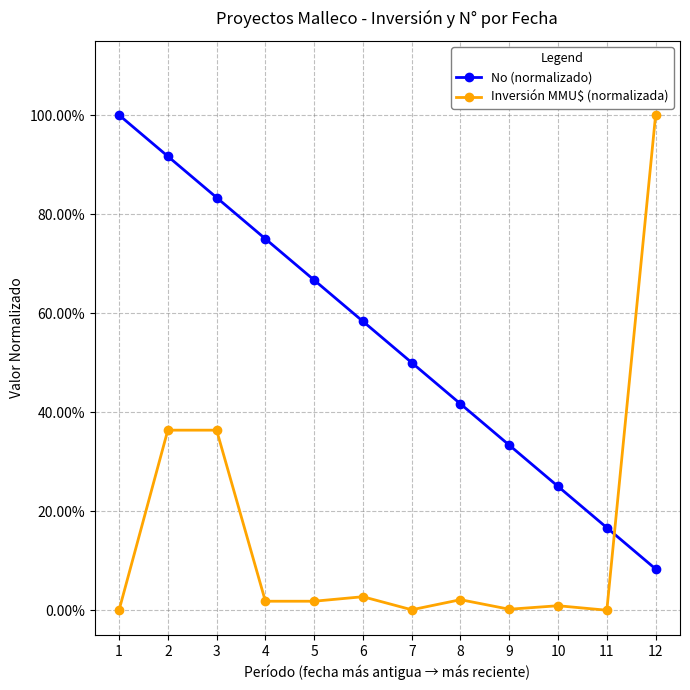

Which series has the largest total across all categories?

No (normalizado)